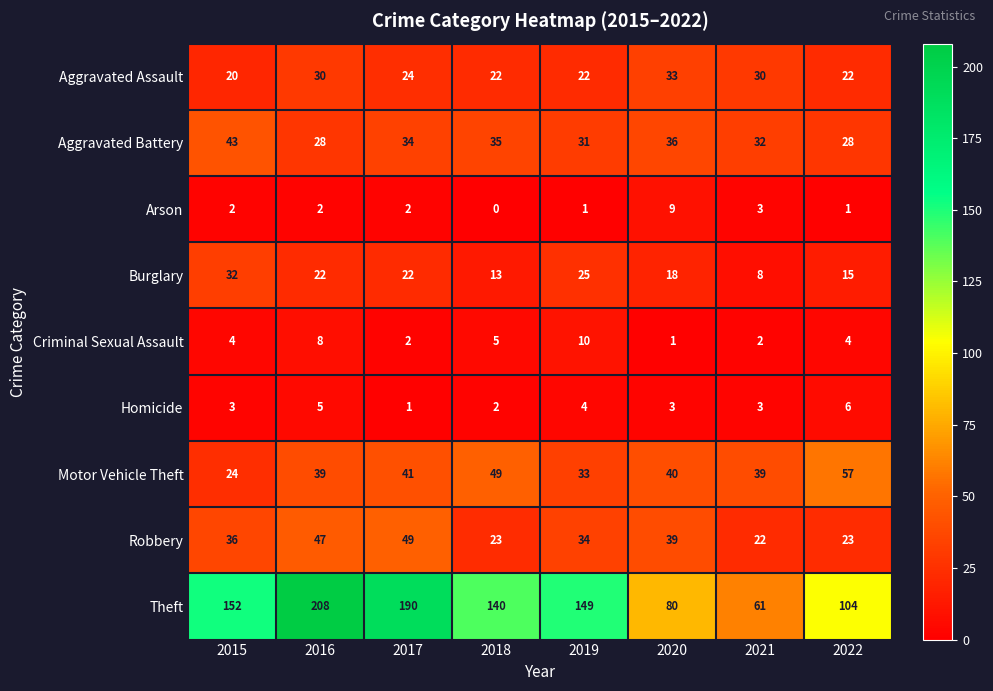

Which series has the largest total across all categories?

Theft